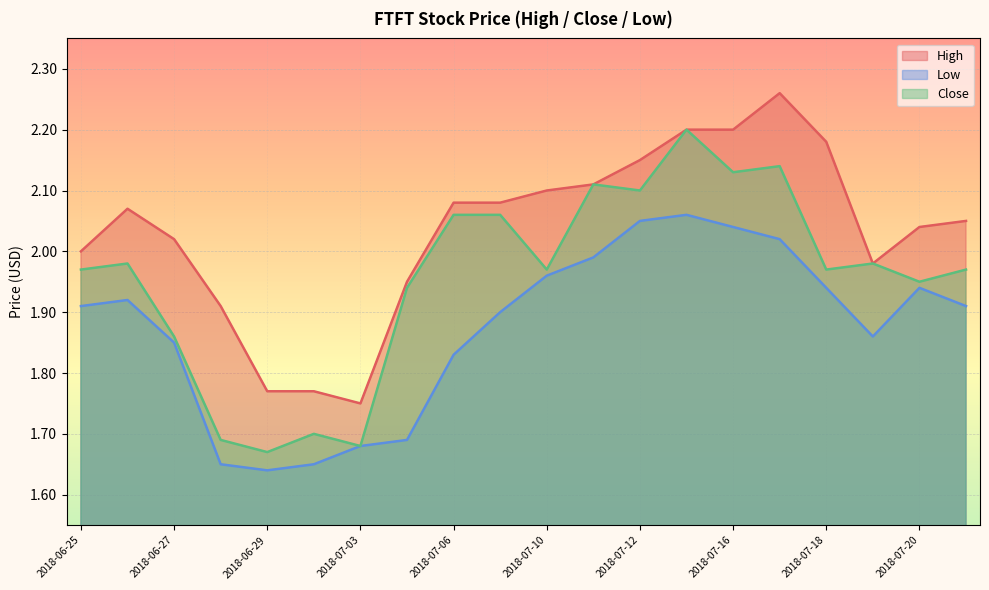

Where is the first local maximum for Close?

2018-06-26